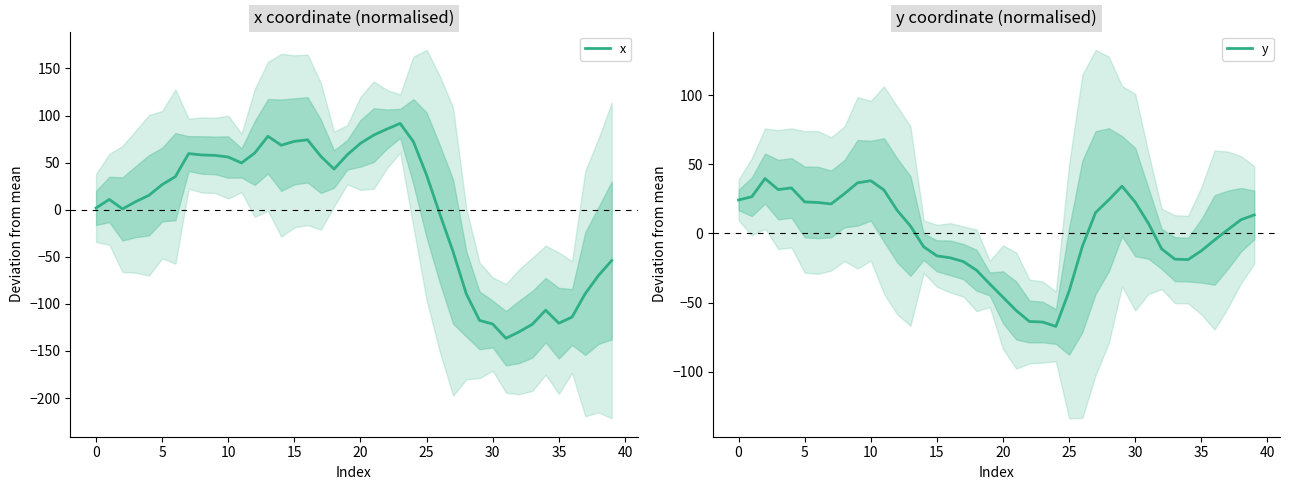

How many interior local peaks does the y series have?

4